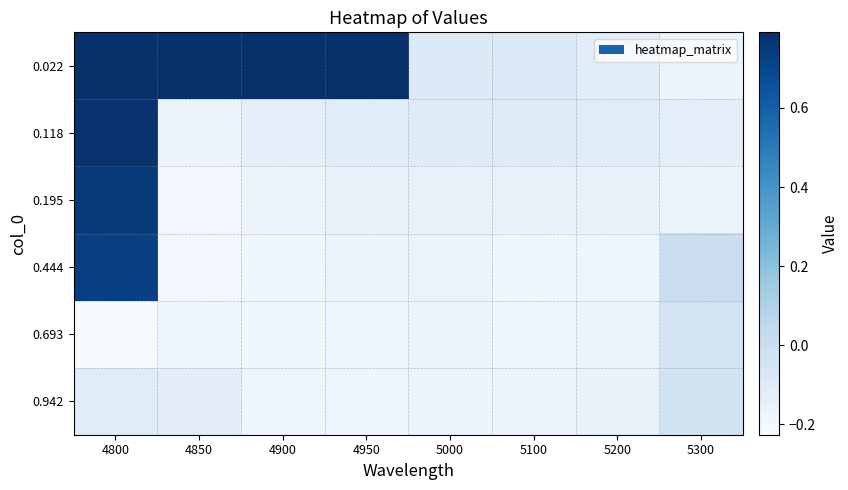

Which series has the widest spread of values?

0.022